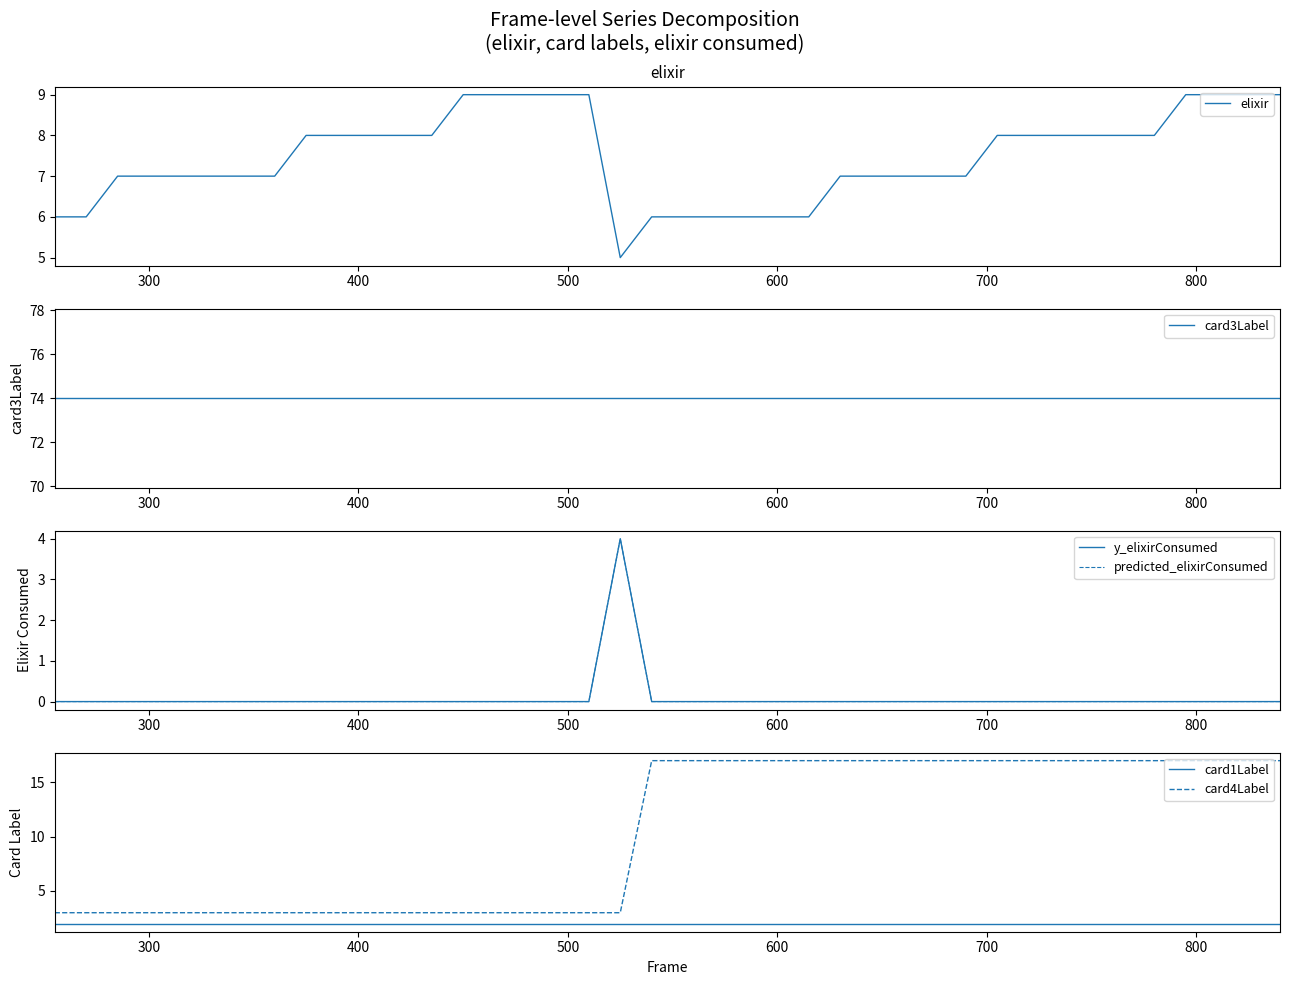

True or false: card1Label and card4Label intersect in this chart.

False